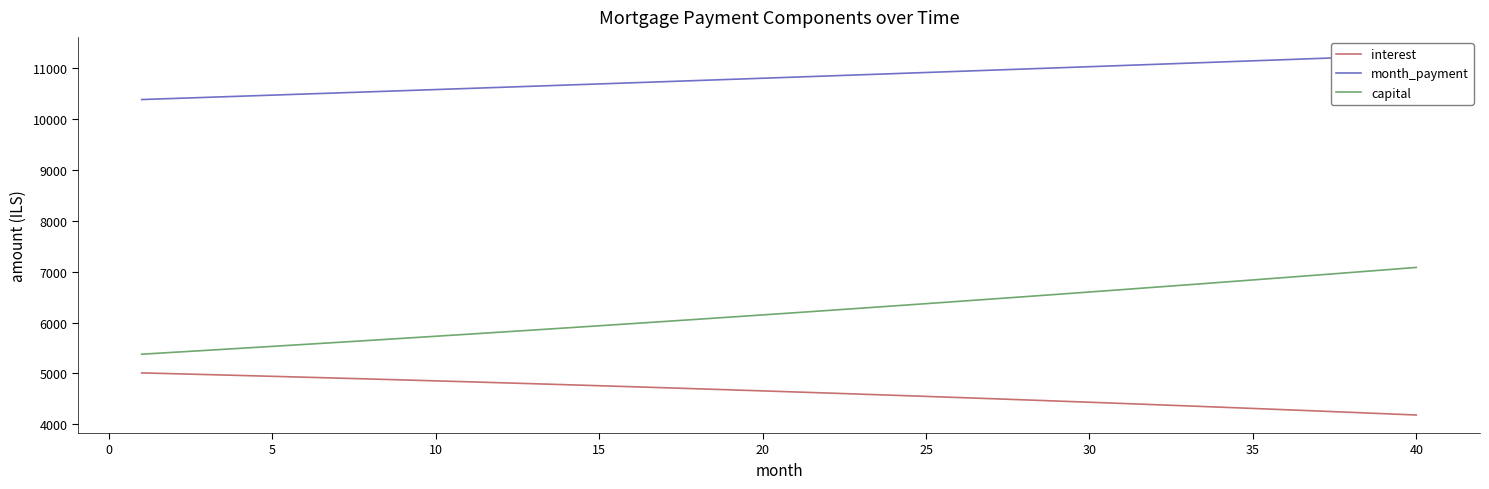

True or false: month_payment has more than 1 interior local peaks.

False